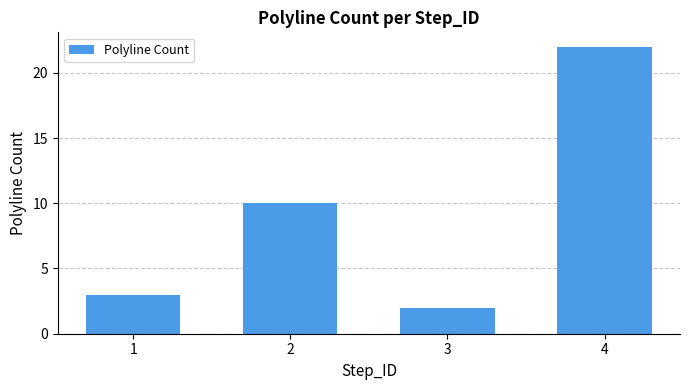

Rank the categories by value from lowest to highest.

3, 1, 2, 4